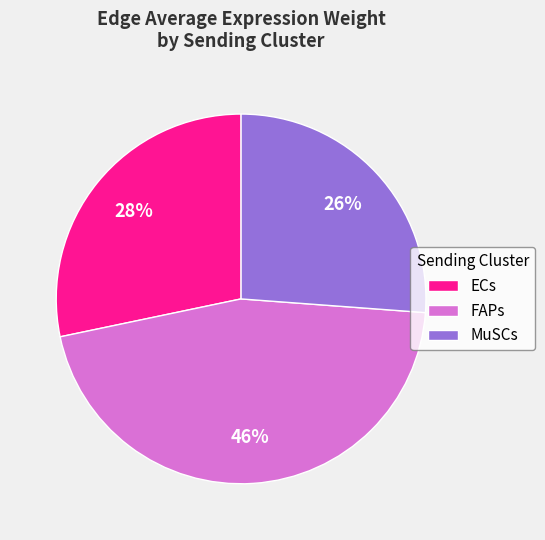

To the nearest percent, what portion does MuSCs represent?

26%